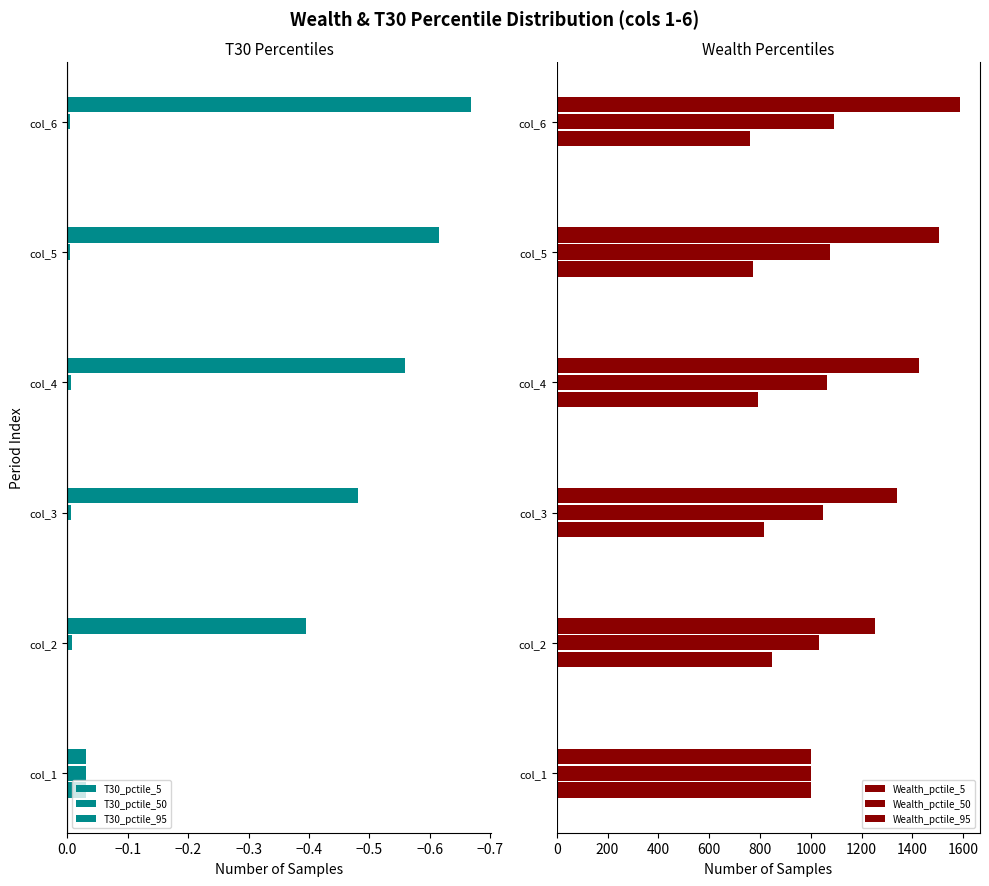

Reading right to left, extract all data points from this chart.

T30_pctile_5: -0.0	-0.0	-0.0	-0.0	-0.0	-0.0
T30_pctile_50: -0.0	-0.0	-0.0	-0.0	-0.0	-0.0
T30_pctile_95: -0.7	-0.6	-0.6	-0.5	-0.4	-0.0
Wealth_pctile_5: 760.4	772.6	790.4	814.4	846.3	1000.0
Wealth_pctile_50: 1091.1	1077.0	1062.3	1047.7	1033.6	1000.0
Wealth_pctile_95: 1586.4	1504.1	1424.0	1339.2	1251.9	1000.0